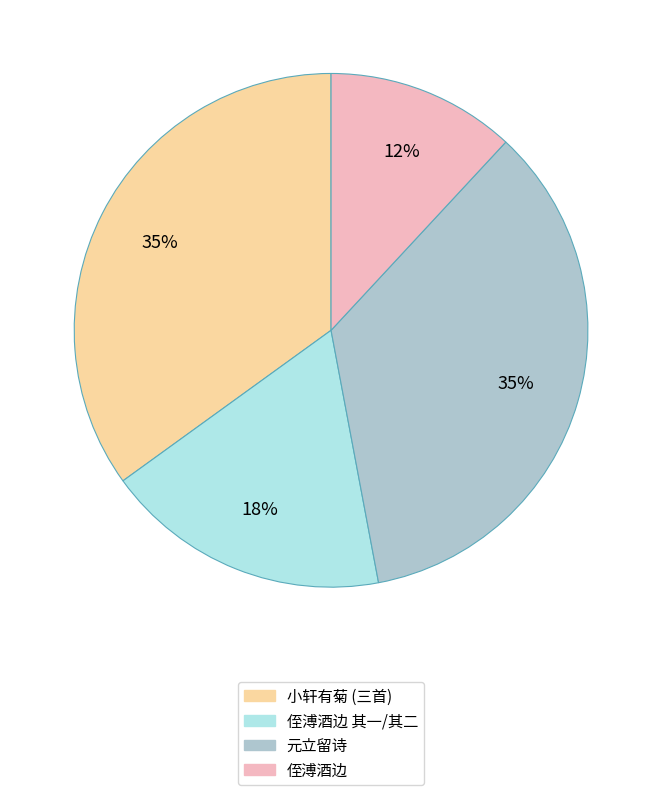

To the nearest percent, what is the average slice percentage?

25%